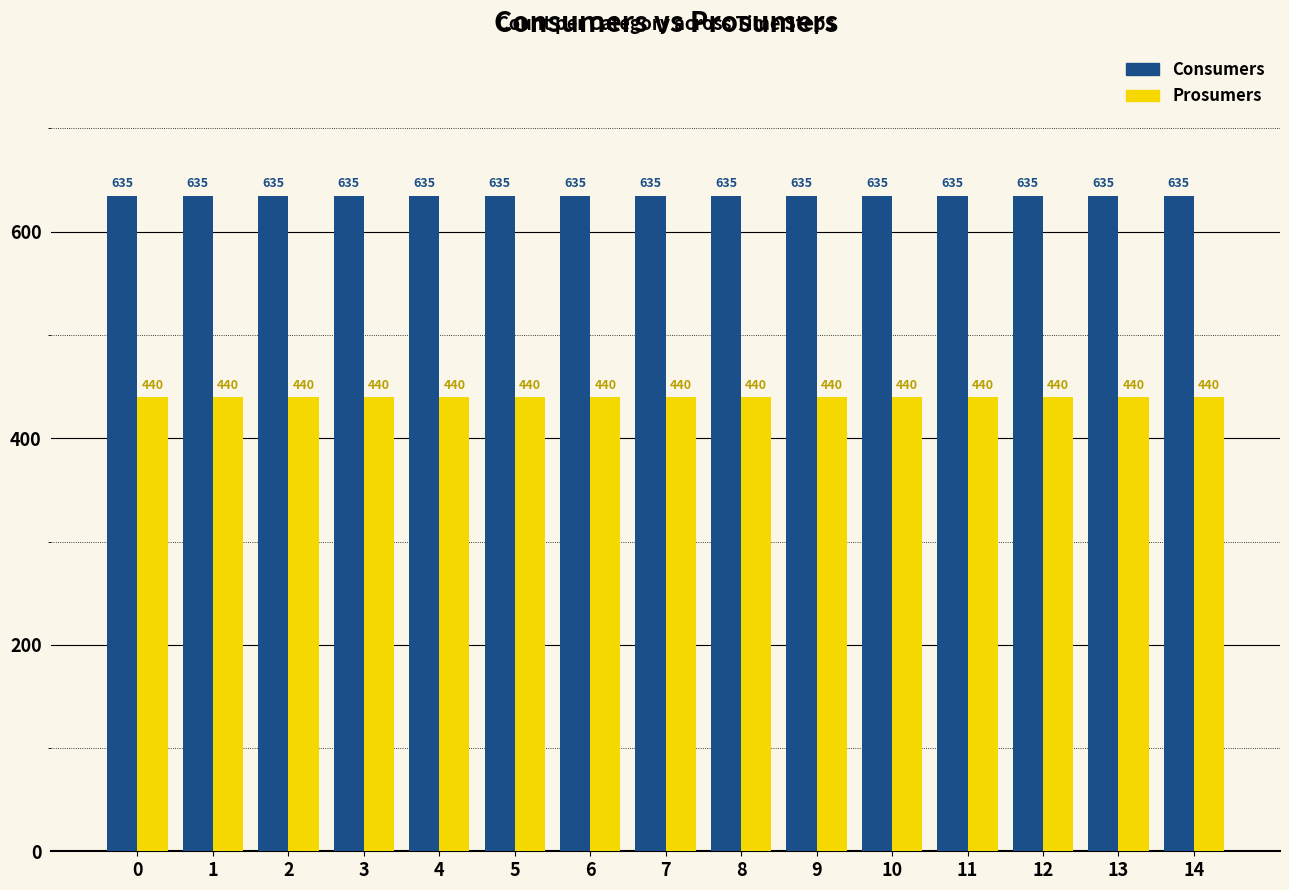

What is the total value across all series at 4?

1075